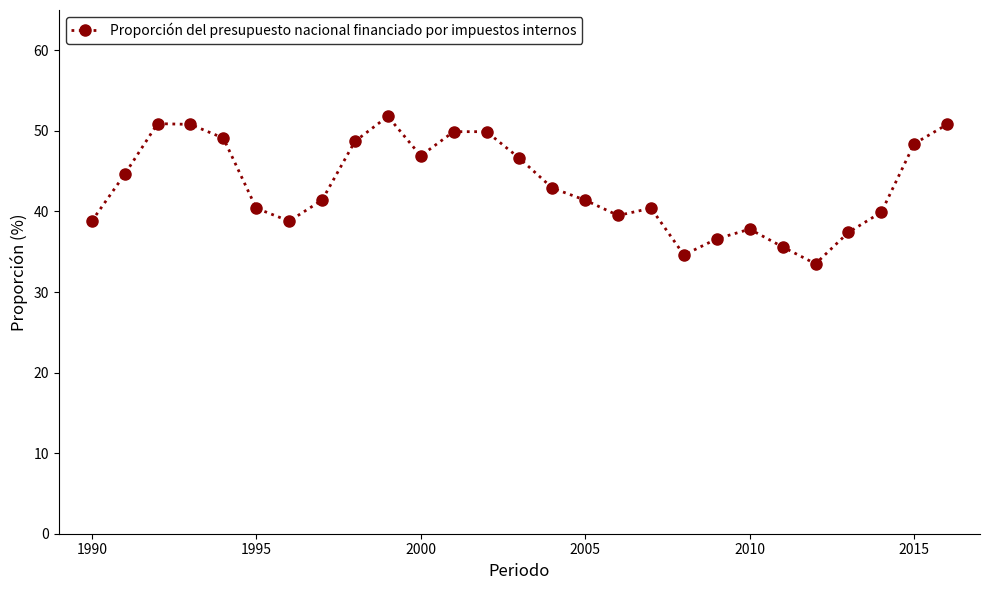

What is the average value?

43.2